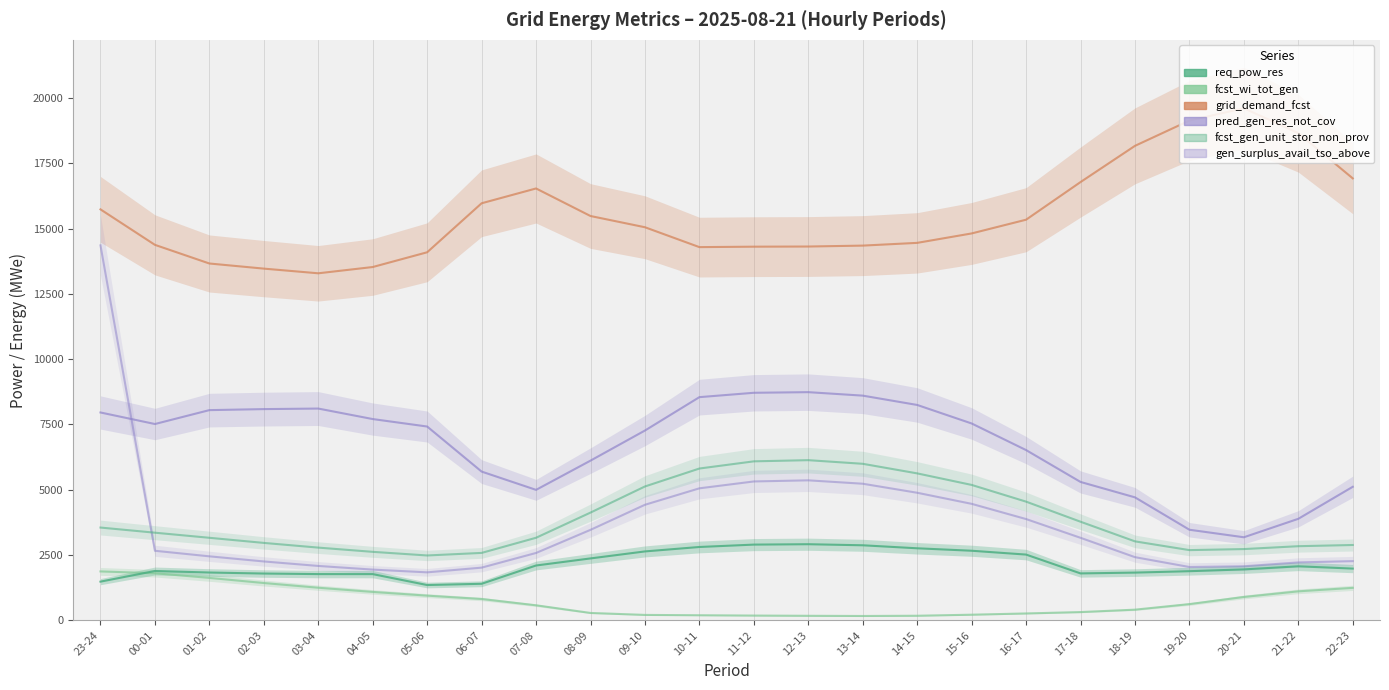

Which category has the lowest value across all series?

13-14